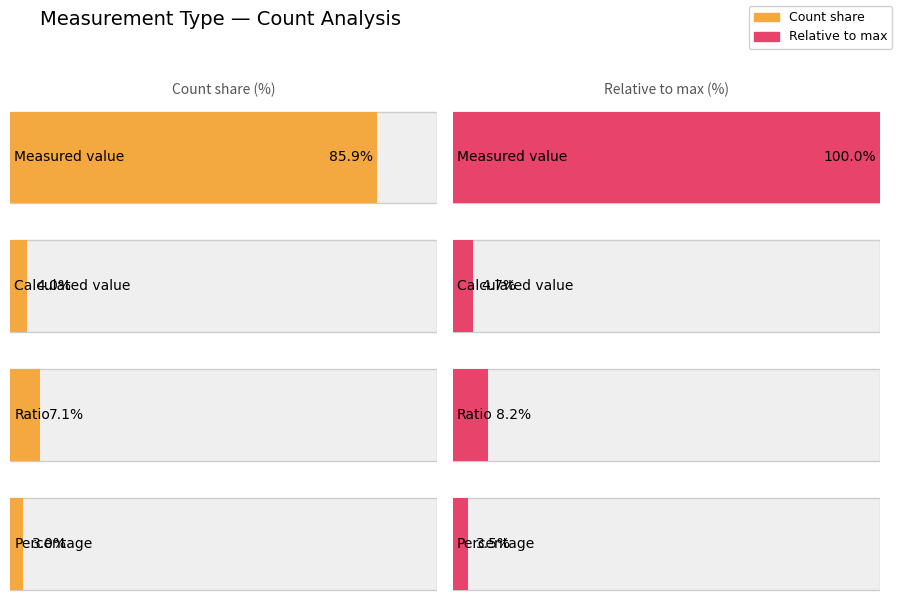

Where is the data nearest to the value 44?

Ratio